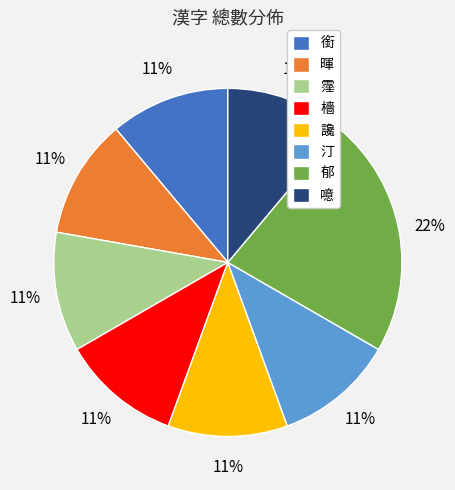

What is the largest slice in the pie chart?

郁